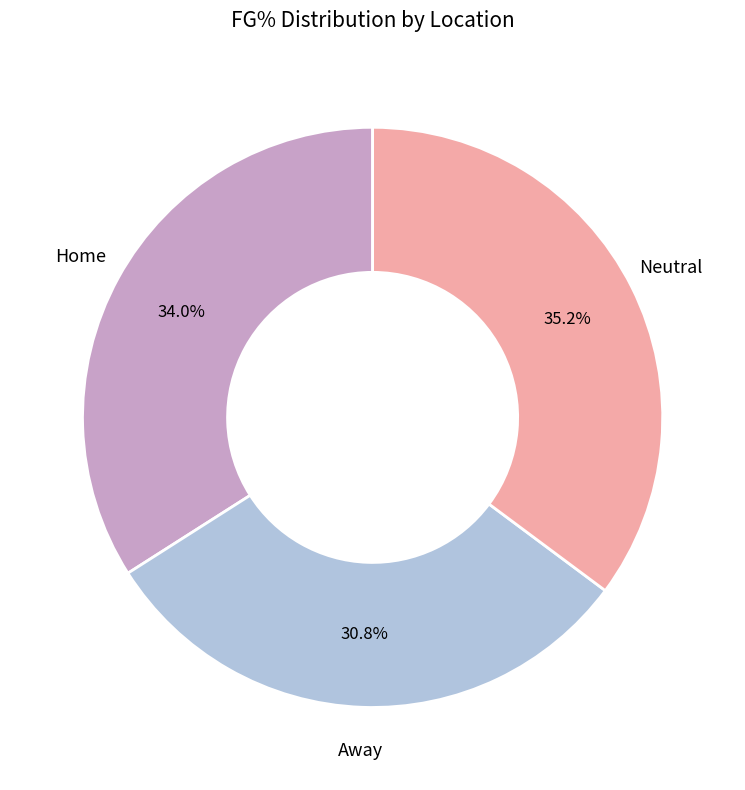

Does any single category account for the majority?

No